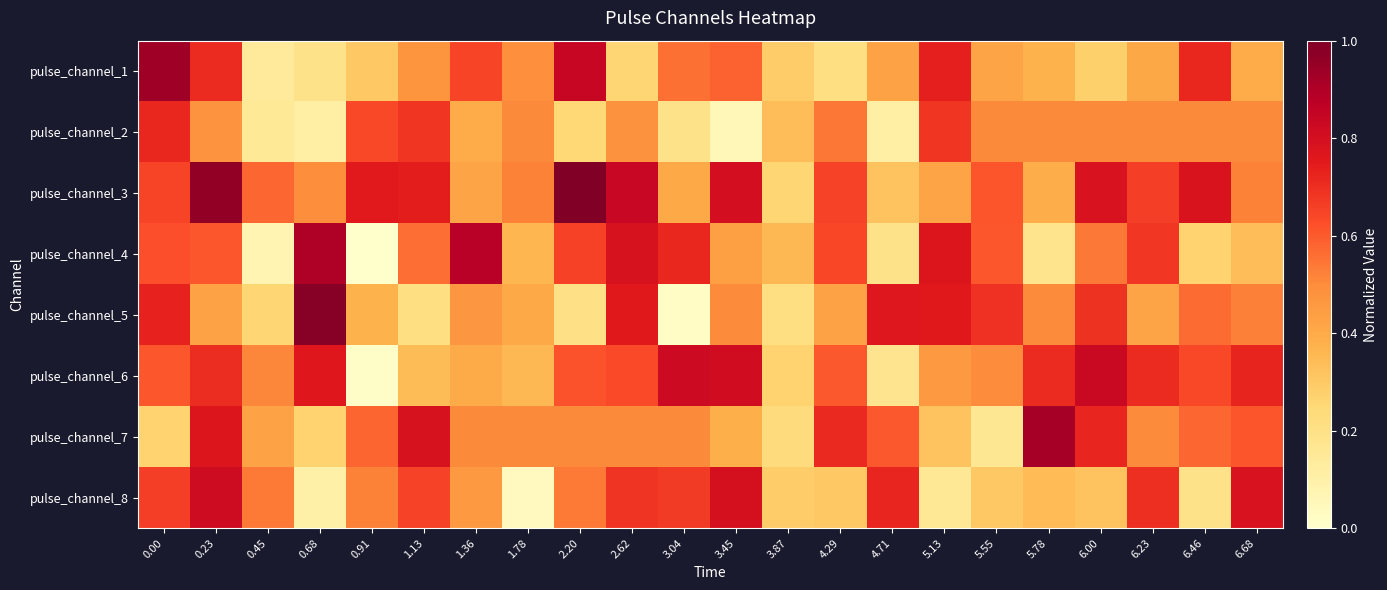

At which category is the sum across all series the highest?

0.23